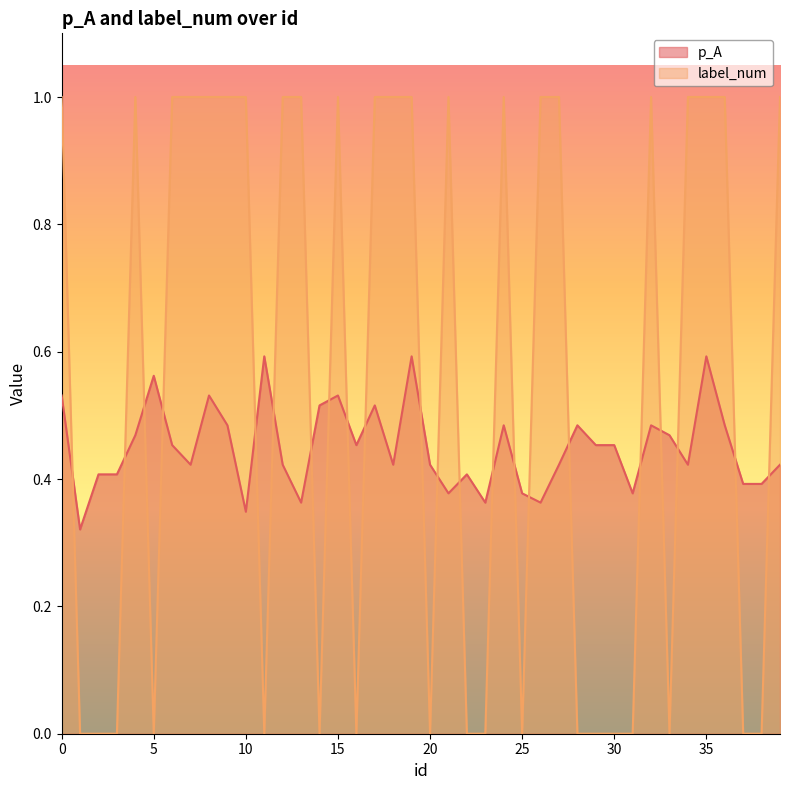

Between which two adjacent categories do label_num and p_A first intersect?

0 and 1